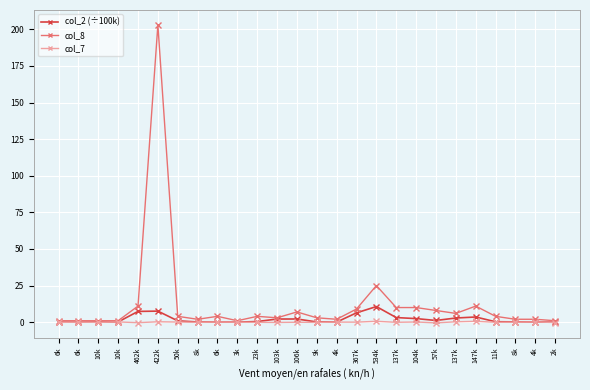

Rank the categories by col_7 value from lowest to highest.

57k, 462k, 2k, 103k, 6k, 9k, 10k, 23k, 137k, 8k, 11k, 106k, 6k, 3k, 367k, 8k, 4k, 6k, 50k, 4k, 104k, 10k, 422k, 137k, 147k, 534k